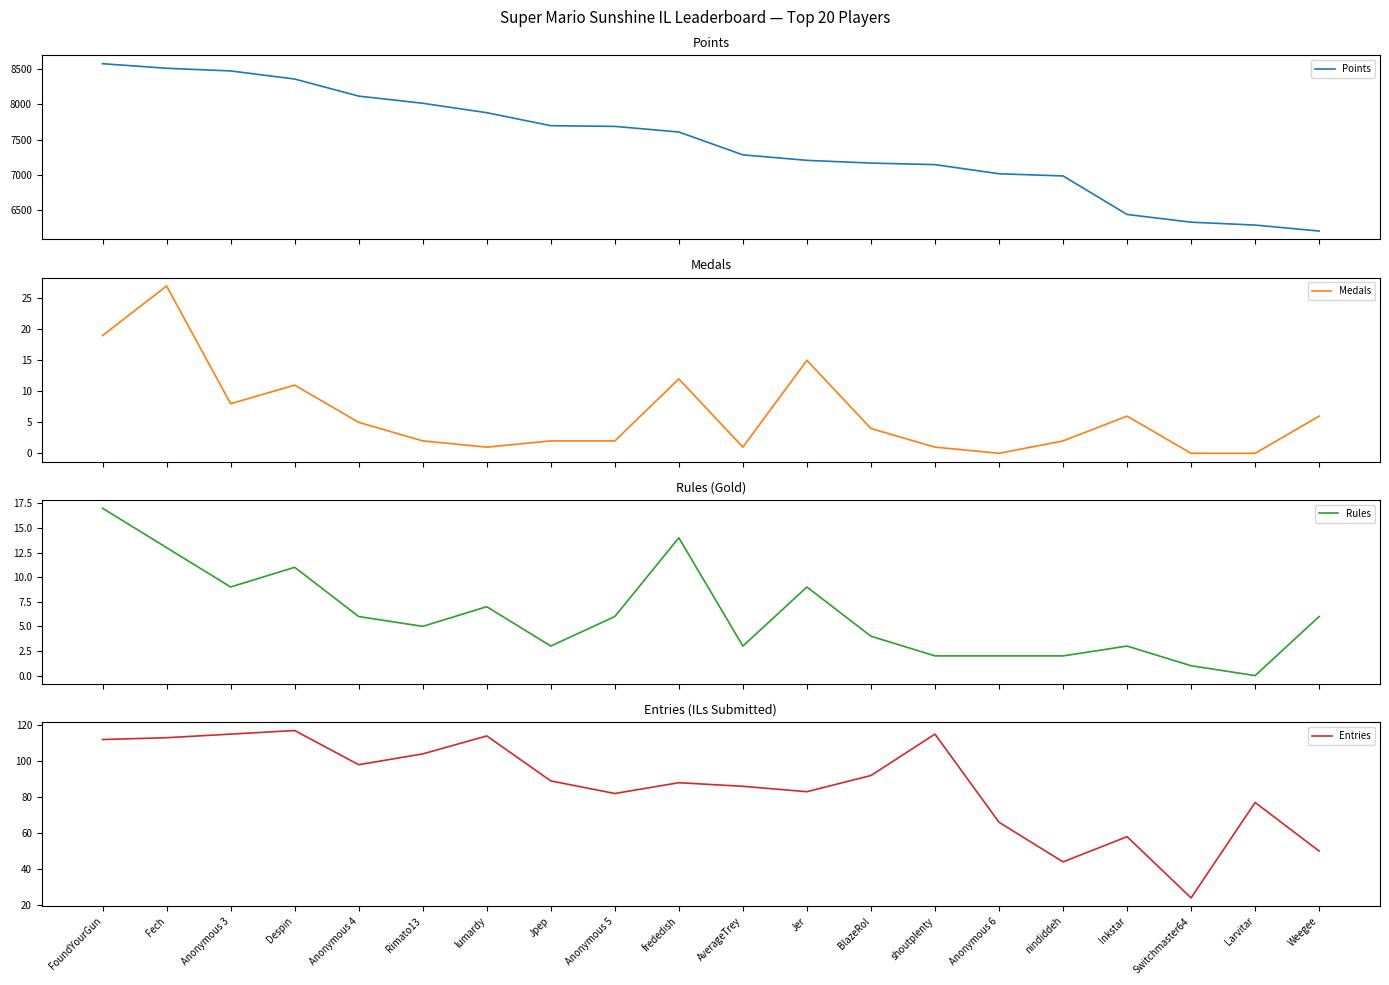

True or false: Entries and Rules intersect in this chart.

False